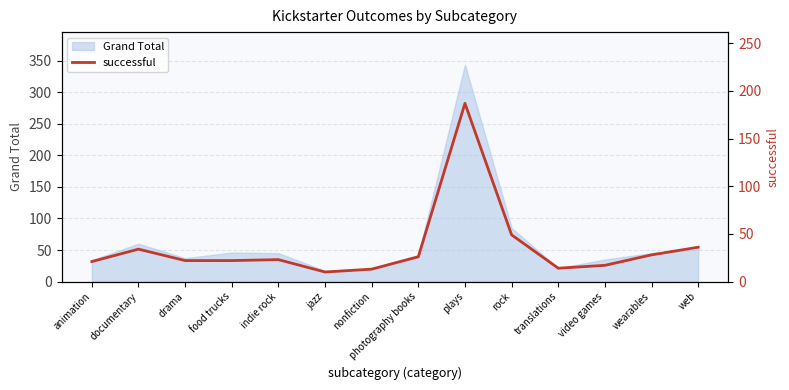

Where does the data first go above 23?

documentary